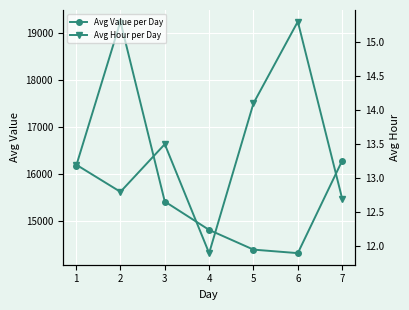

Which series has the widest spread of values?

Avg Value per Day